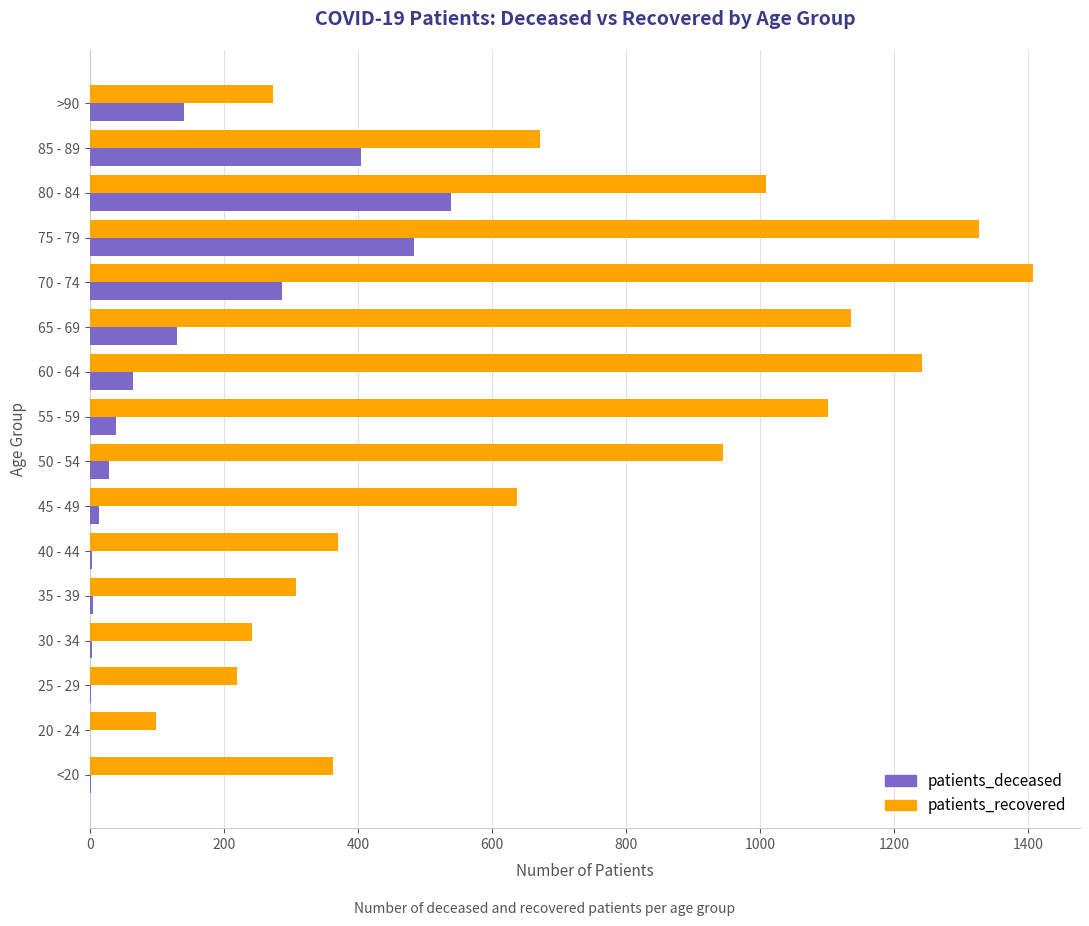

What is the sum of all patients_recovered values?

11350